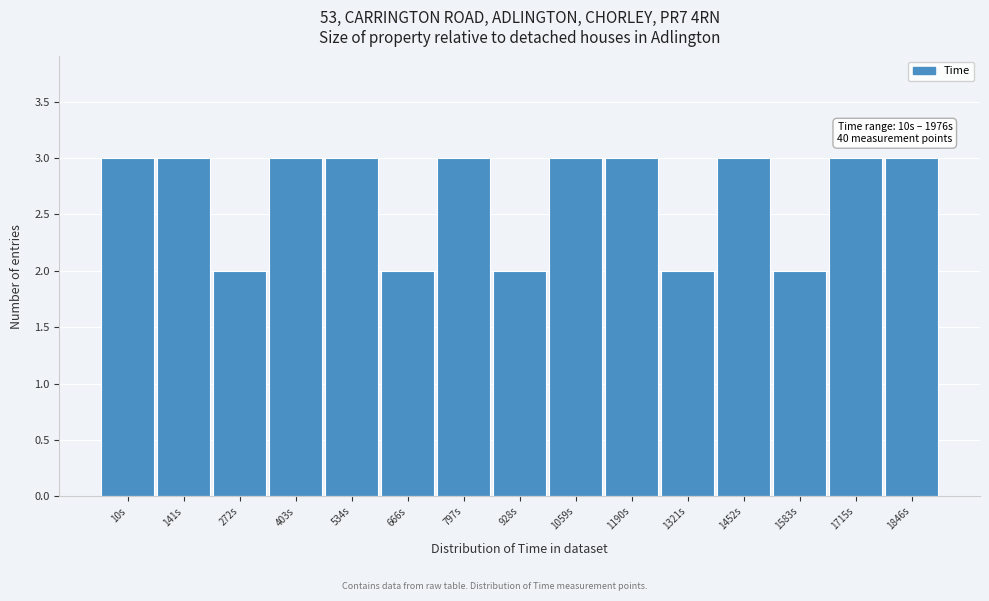

Reading left to right, transcribe all the data shown in this chart.

10s=3	141s=3	272s=2	403s=3	534s=3	666s=2	797s=3	928s=2	1059s=3	1190s=3	1321s=2	1452s=3	1583s=2	1715s=3	1846s=3